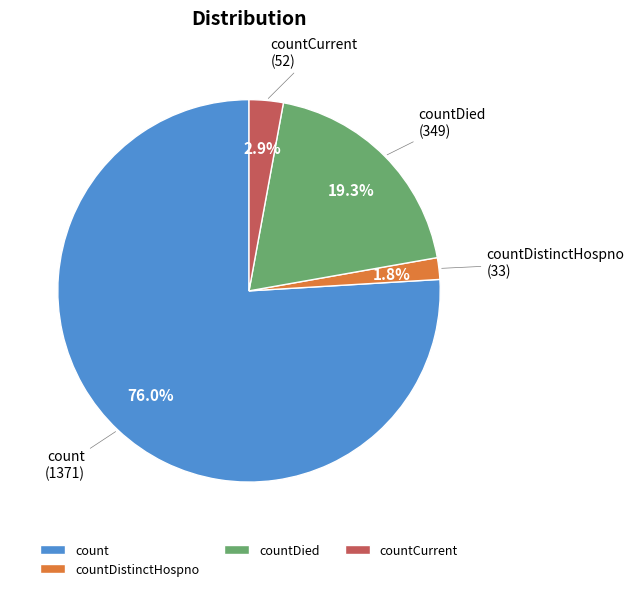

How much of the chart is everything except countDistinctHospno?

98.2%